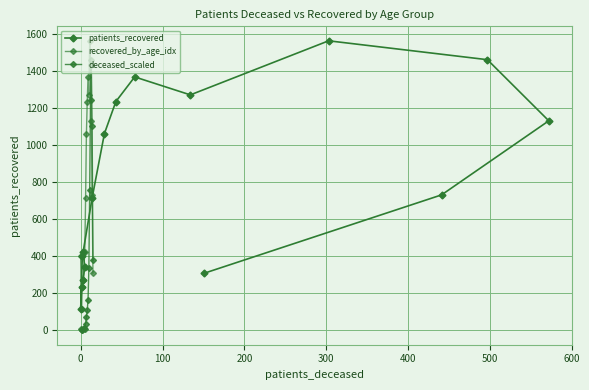

The value of recovered_by_age_idx at 10 is 1271.0. True or false?

True